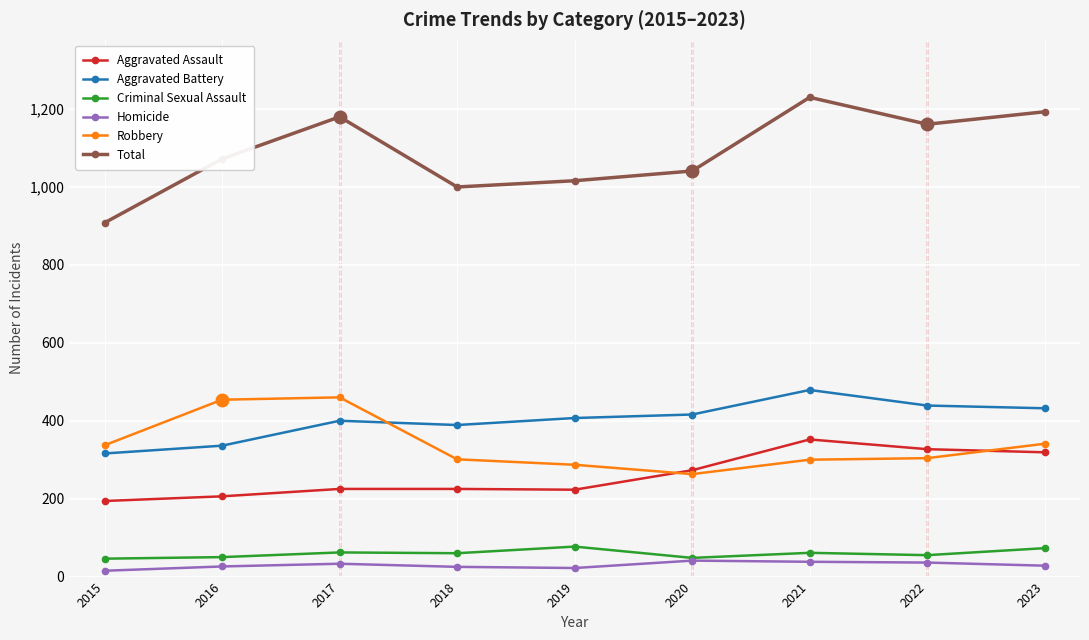

Which series has the largest total across all categories?

Total